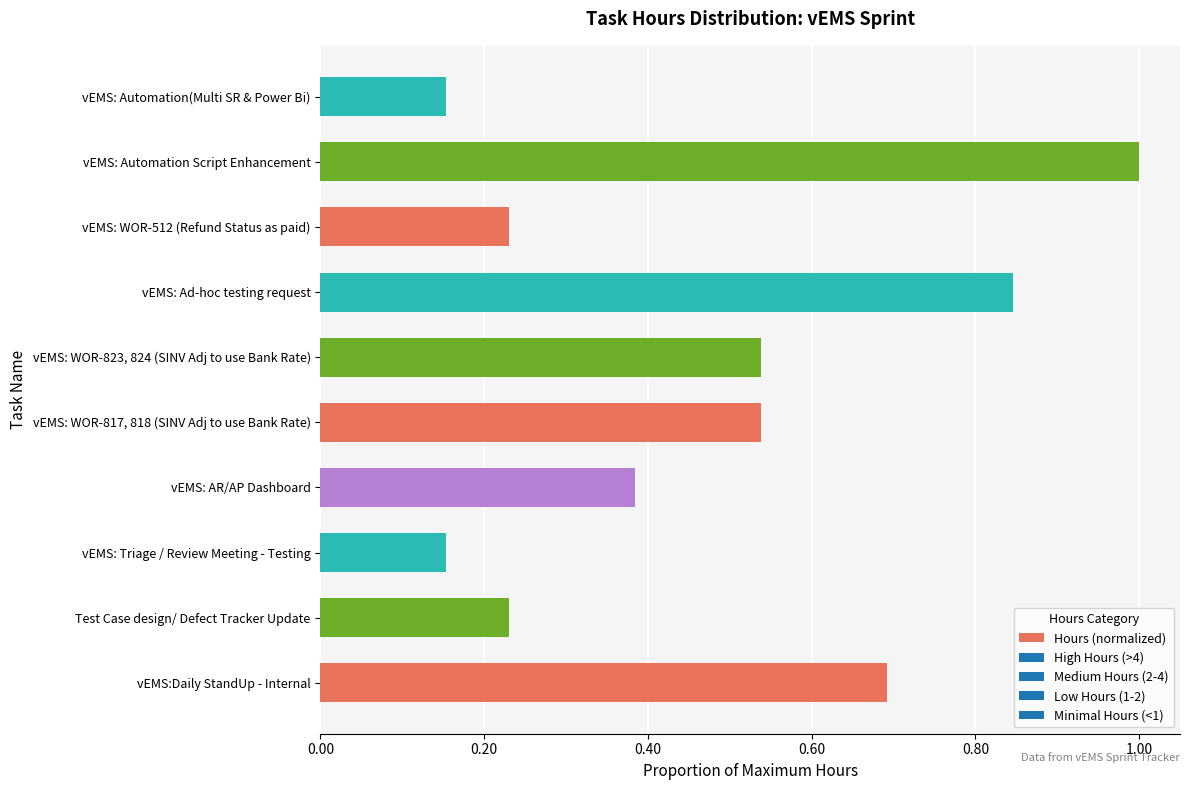

What is the difference between the second highest and second lowest values?

0.7